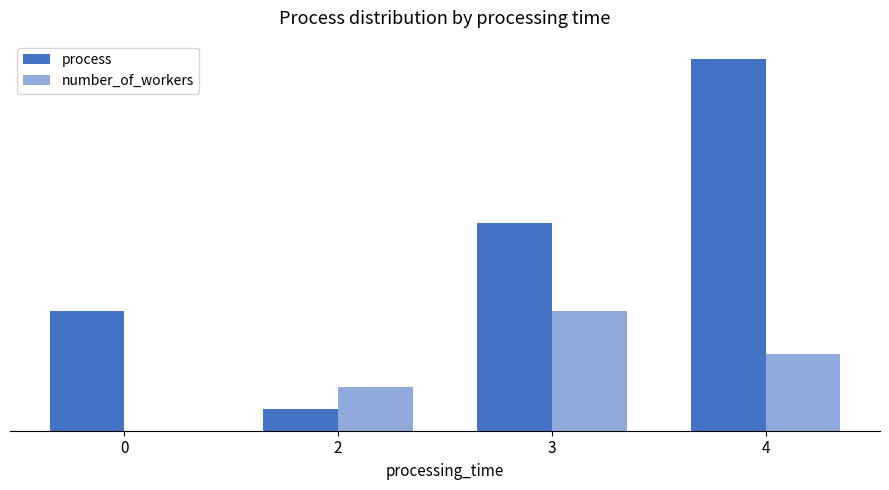

Which series changed the most between 2 and 4?

process